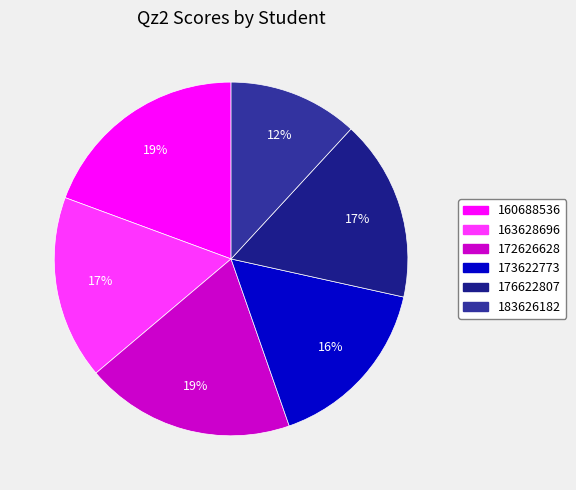

Which category has the biggest portion of the pie?

160688536